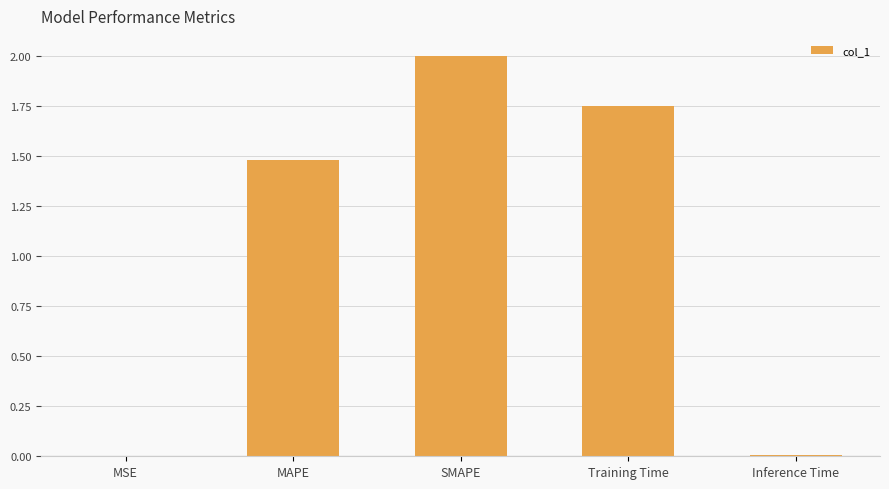

Is it true that the value at SMAPE is 2.0?

True